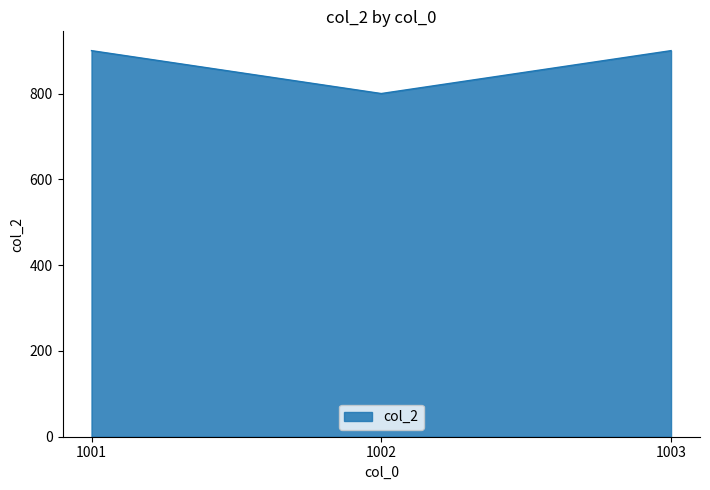

How many series are shown in this chart?

1